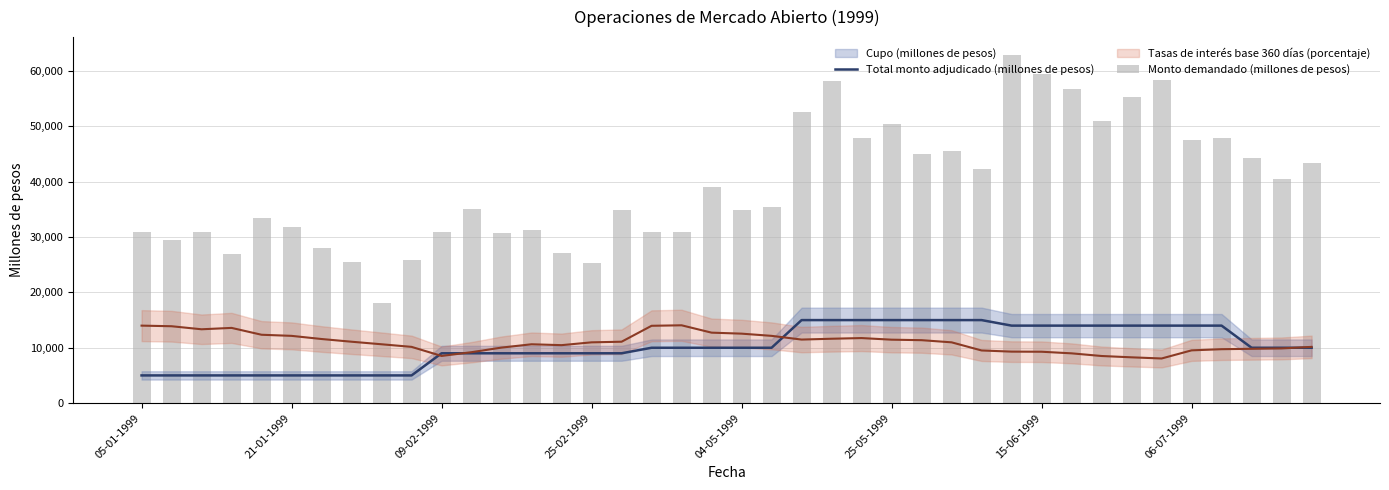

How many groups of bars are there?

40